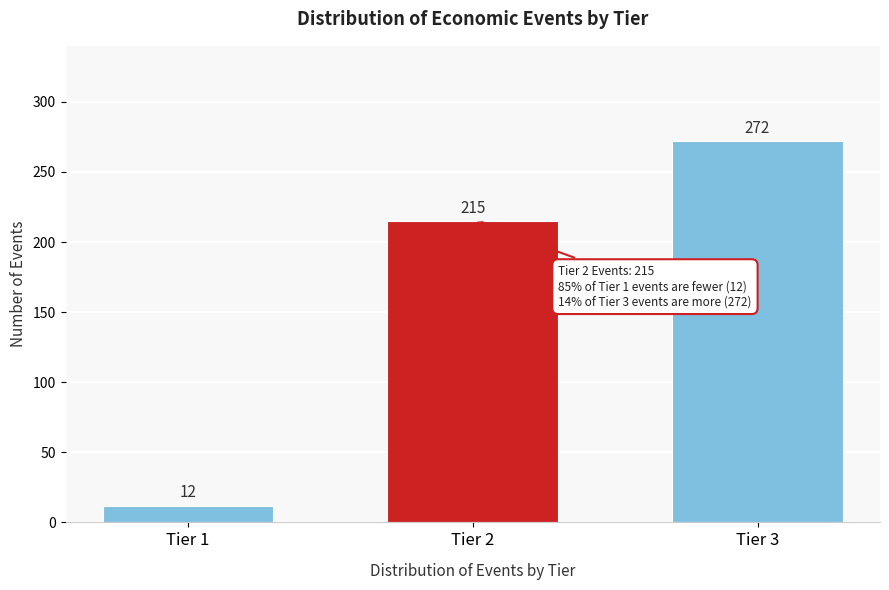

Reading left to right, transcribe all the data shown in this chart.

Tier 1=12	Tier 2=215	Tier 3=272